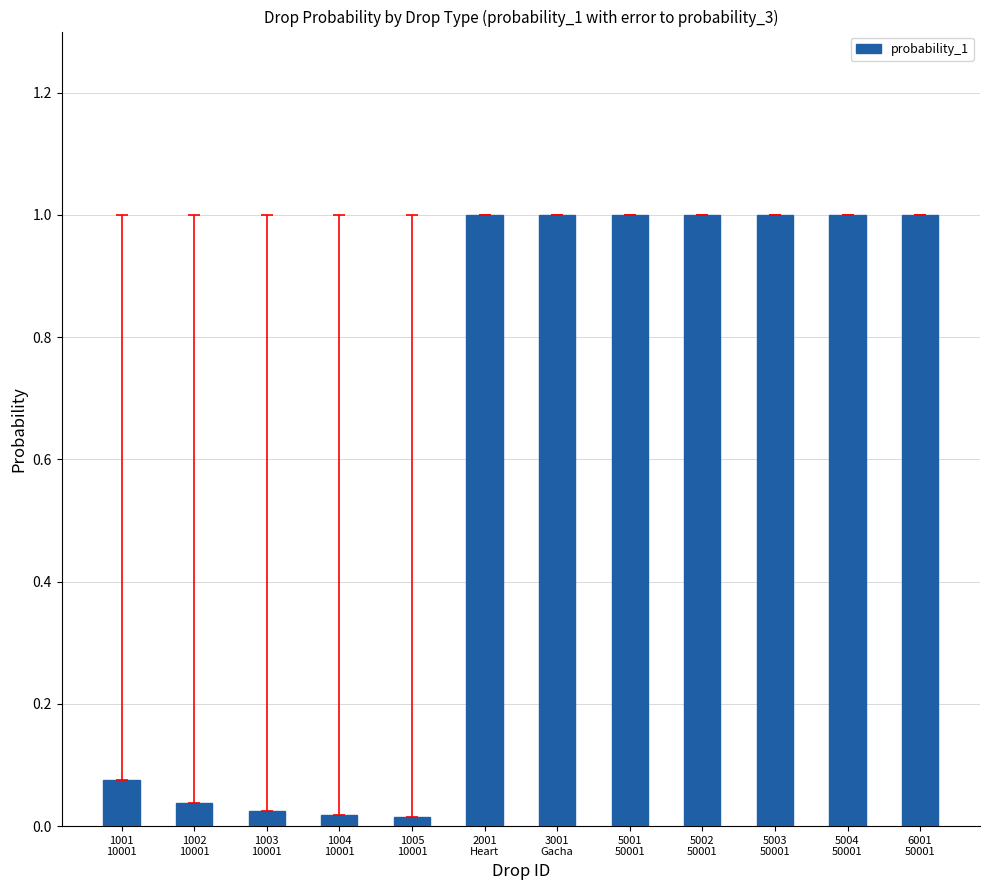

Between 5001
50001 and 1004
10001, which is larger?

5001
50001